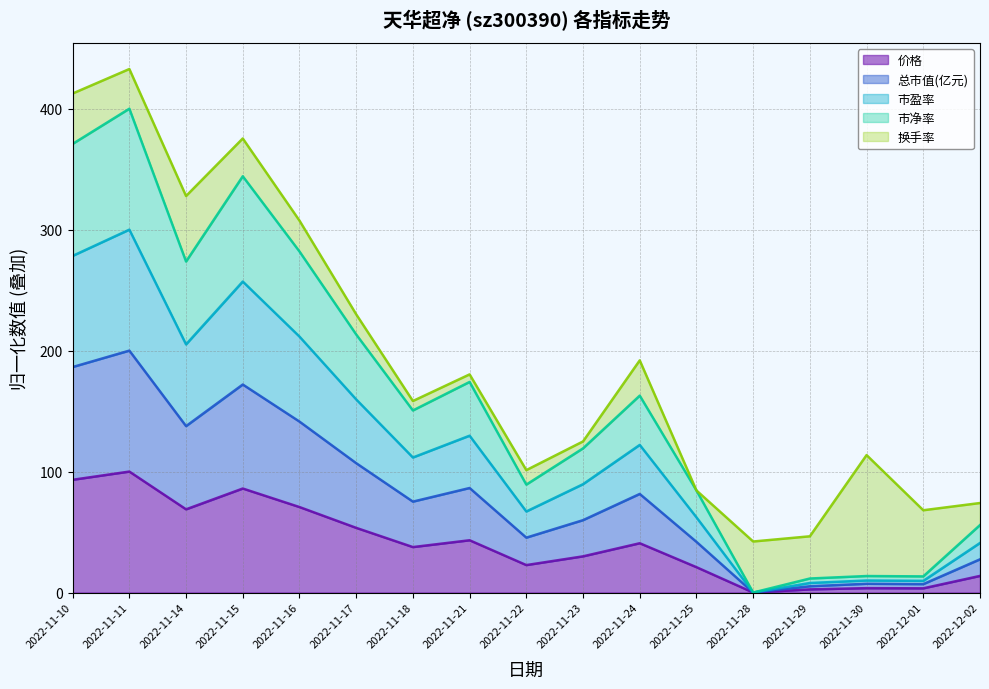

How many data points in 市净率 are less than 150?

8